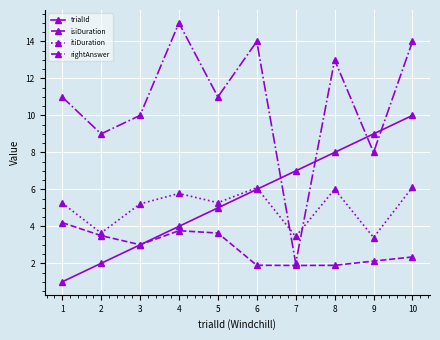

True or false: trialId has more than 0 interior local peaks.

False